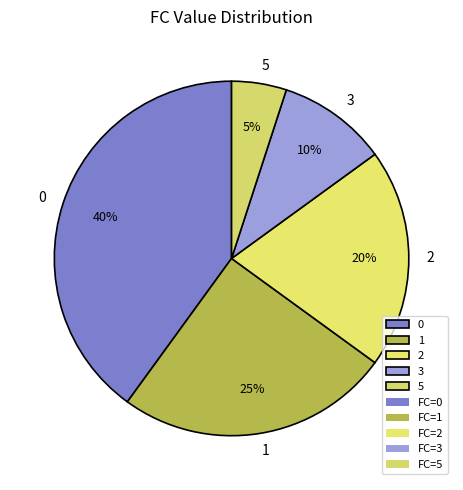

Do 1 and 5 together represent more than half of the pie?

No